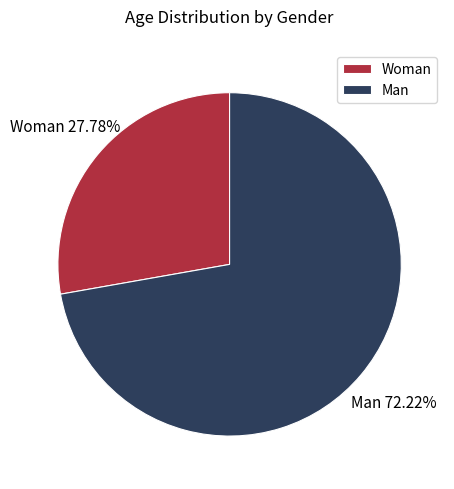

What portion of the pie excludes Man?

27.8%